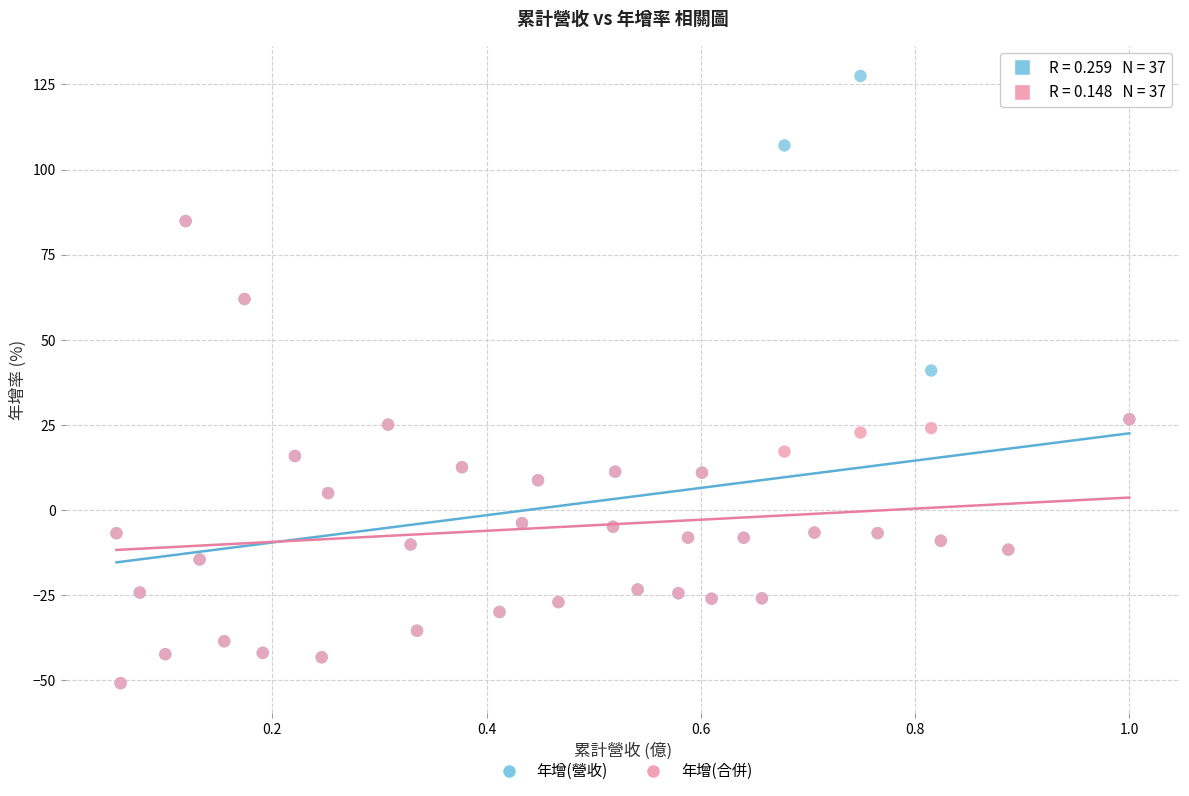

Which series contains the highest Y value?

年增(營收)